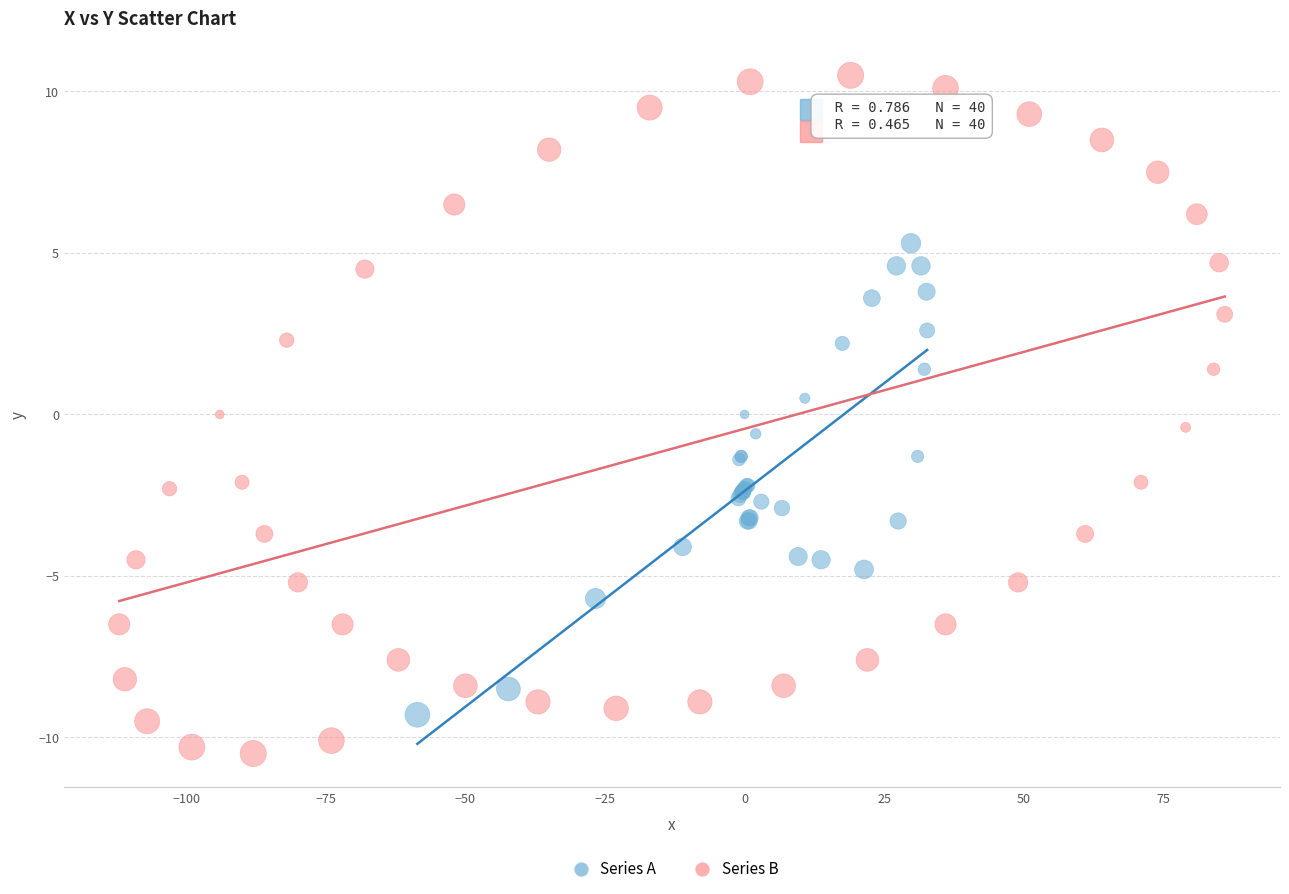

Which series contains the lowest Y value?

Series B